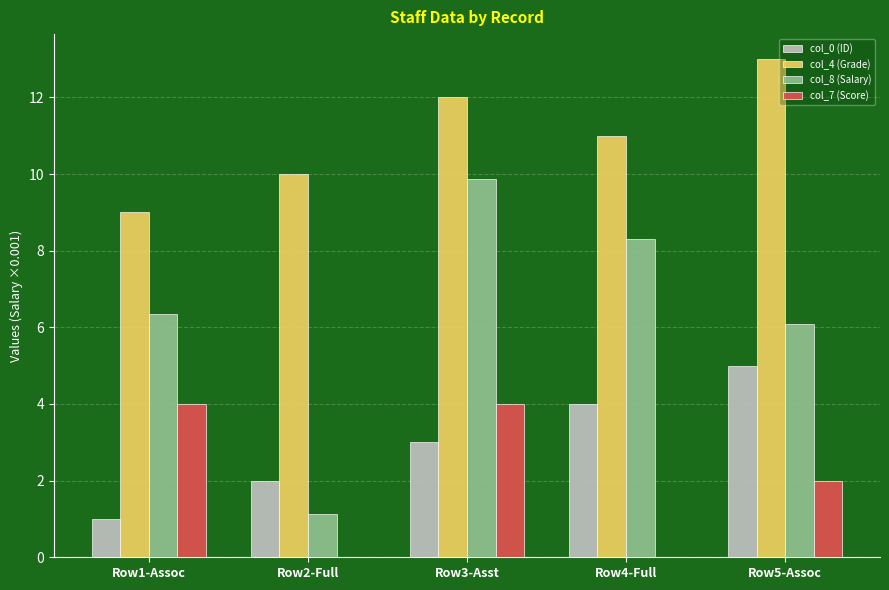

Is it true that col_0 (ID) equals 2.8 at Row2-Full?

False